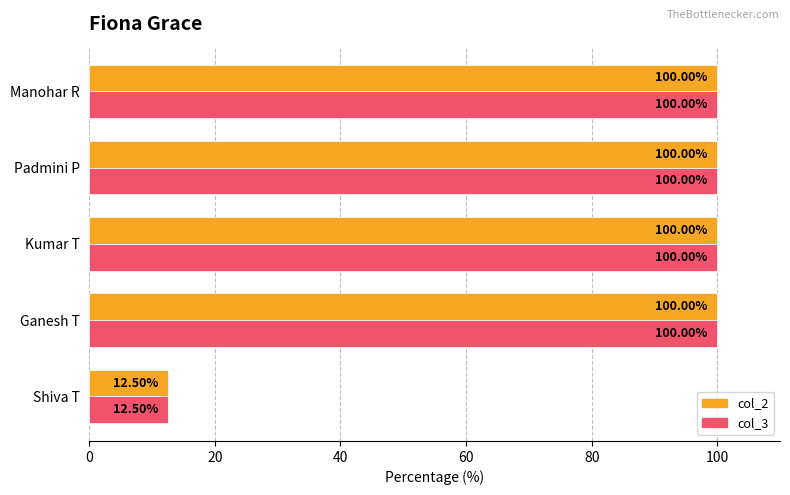

At which label is col_2 closest to 56?

Shiva T